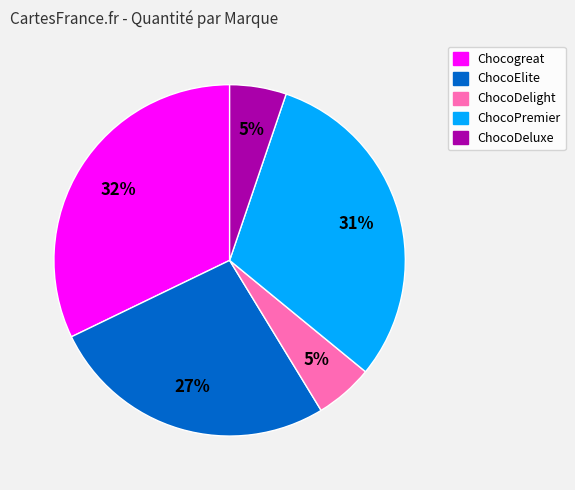

How many slices are in this pie chart?

5